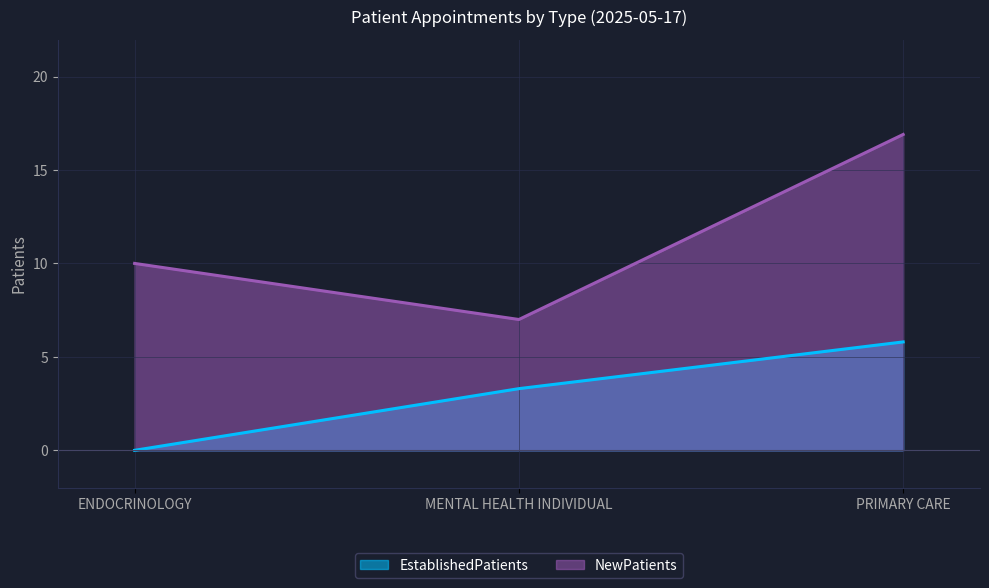

What is the difference between the second highest and minimum values in the EstablishedPatients series?

3.3